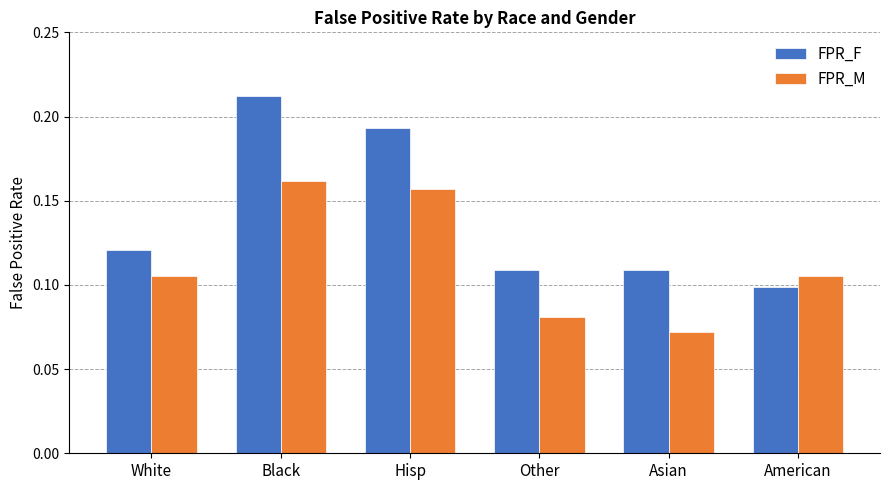

True or false: FPR_F has a value of 0.2 at Asian.

False